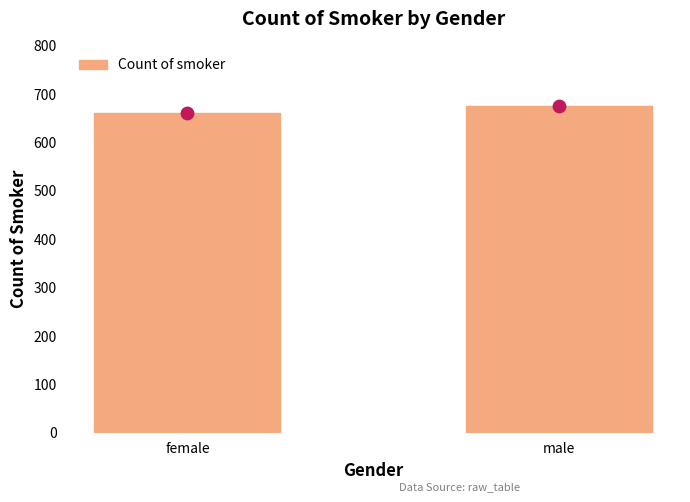

What is the change in value from female to male?

+14